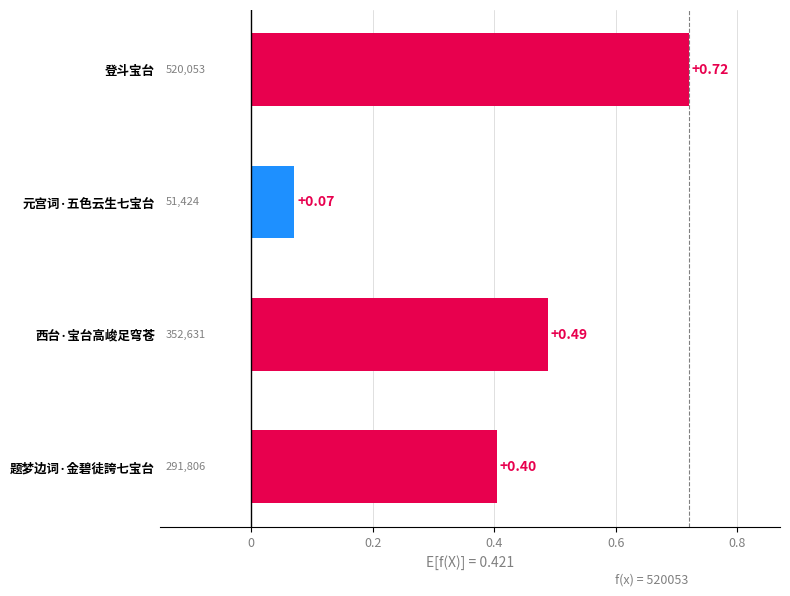

Does the chart contain stacked bars?

No